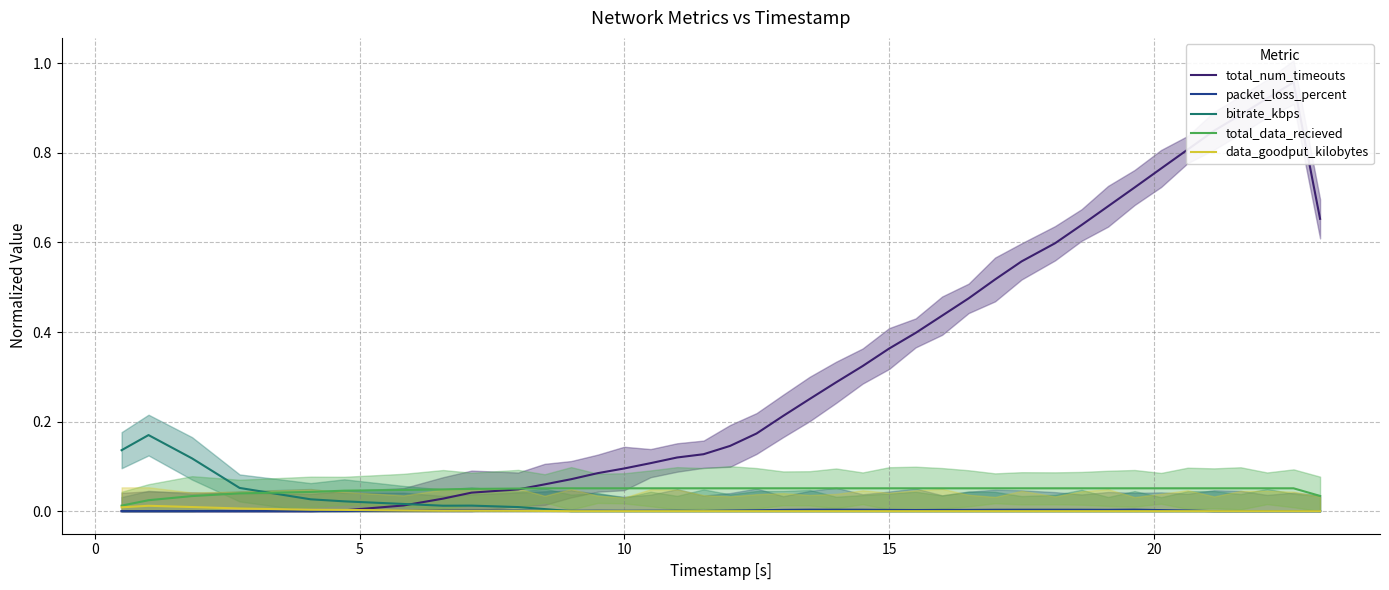

Is the value of packet_loss_percent at 21 greater than the value of data_goodput_kilobytes at 20?

Yes